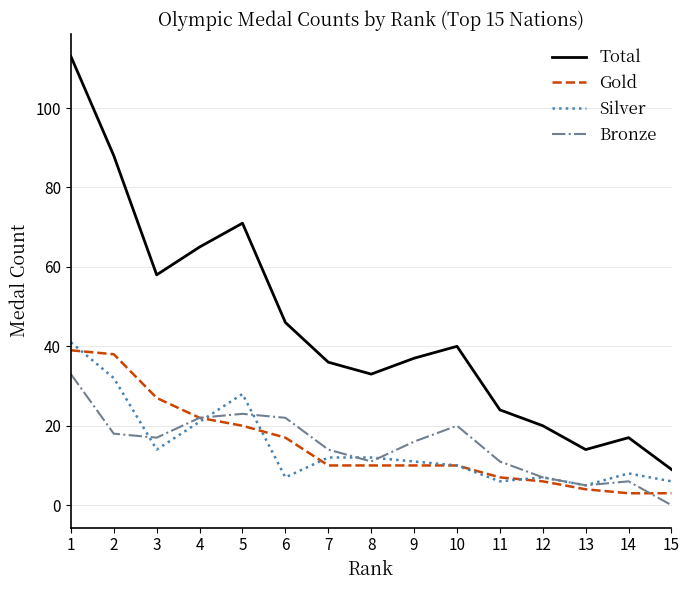

Which label corresponds to the smallest value in the chart?

15